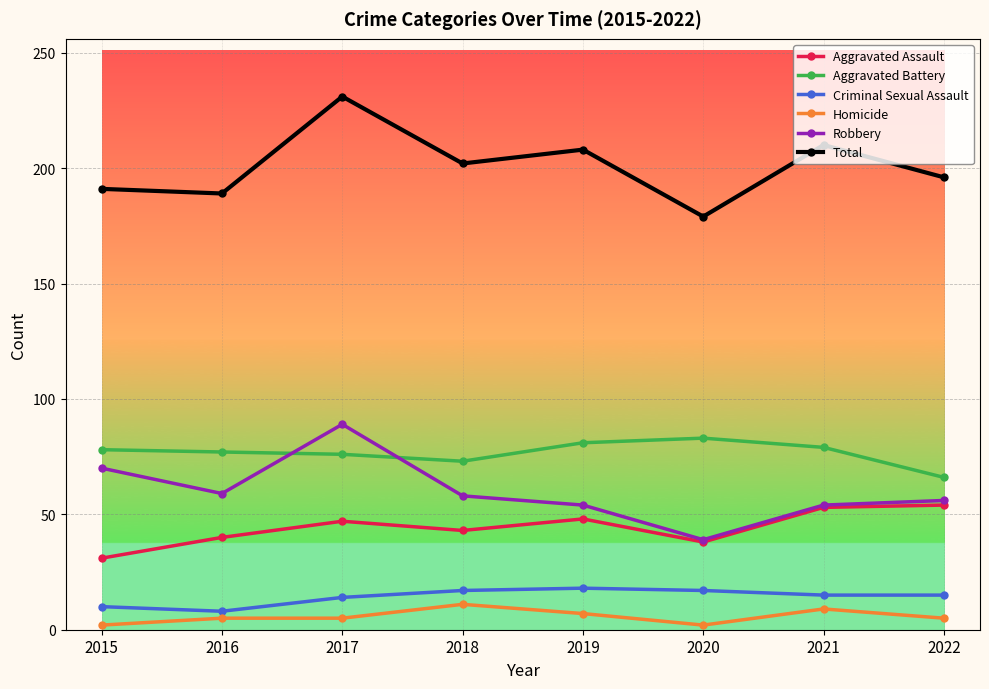

True or false: Aggravated Assault and Homicide cross at least once.

False